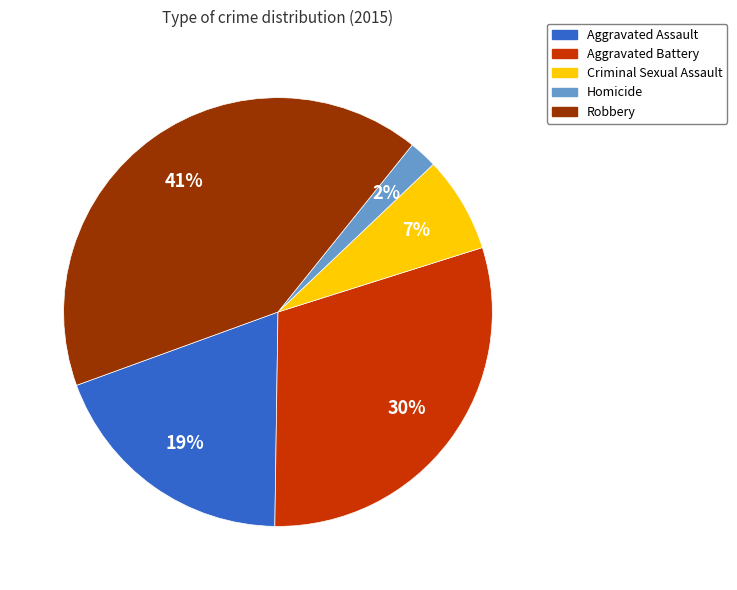

How many slices are in this pie chart?

5